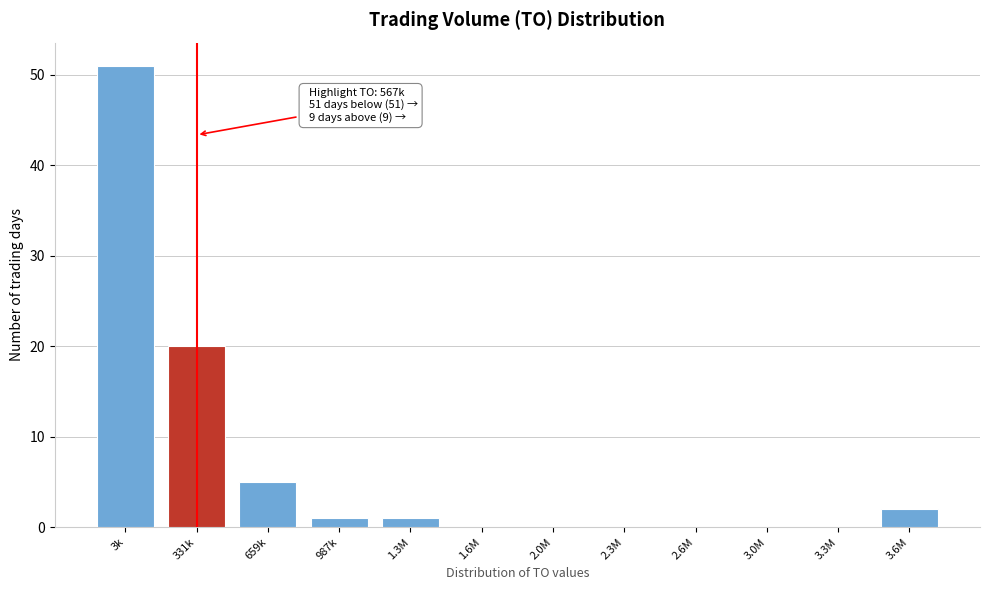

Reading left to right, list all the values displayed in this chart.

3k=51	331k=20	659k=5	987k=1	1.3M=1	1.6M=0	2.0M=0	2.3M=0	2.6M=0	3.0M=0	3.3M=0	3.6M=2